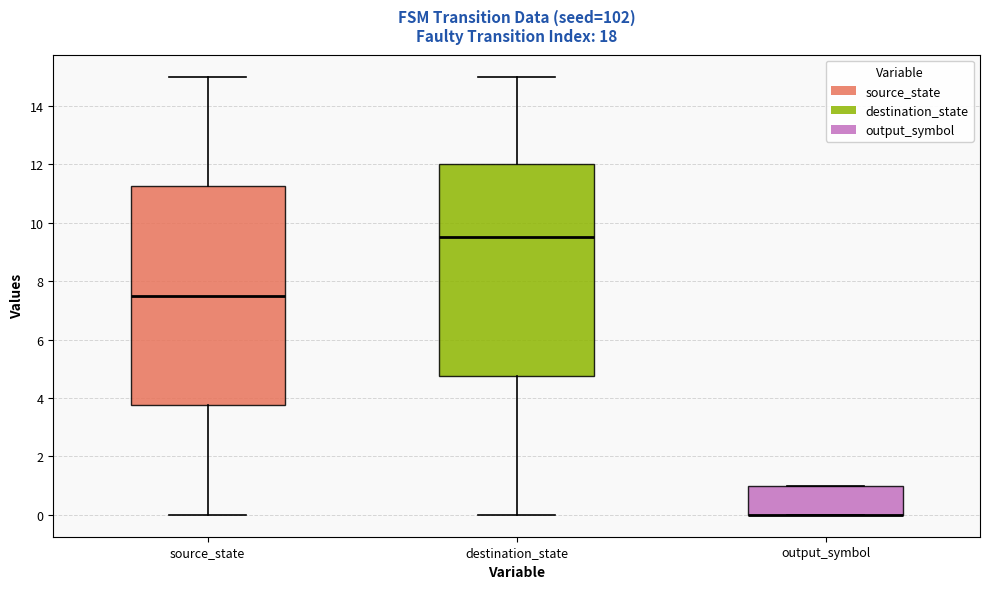

Which box is the tallest, from its lower edge to its upper edge?

source_state